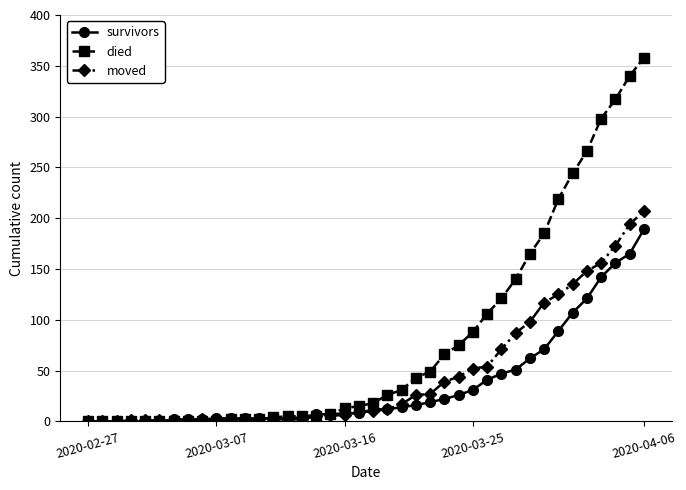

Which series has the largest range (max minus min)?

died